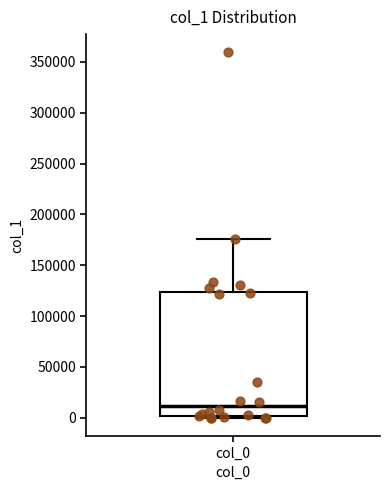

Read this box plot against the y-axis: the position of the median line, the range covered by the box, and the ends of both whiskers. The values are not printed on the chart, so give them approximately, as read against the axis.

median 10000, box 0 to 125000, whiskers 0 (just below the box's lower edge) to 175000